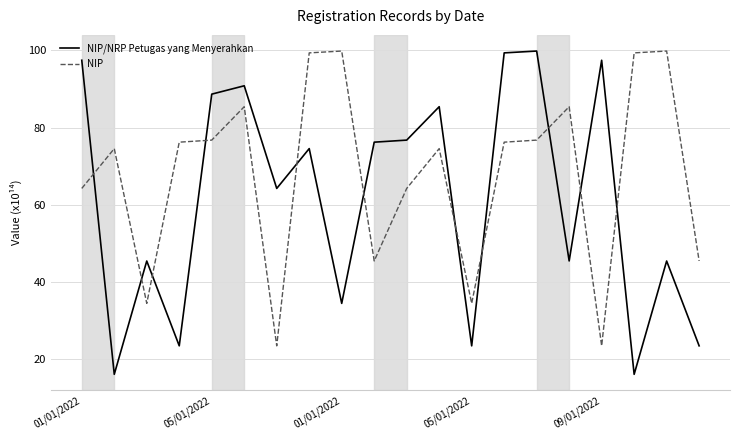

Rank the series by their average value, from lowest to highest.

NIP/NRP Petugas yang Menyerahkan, NIP